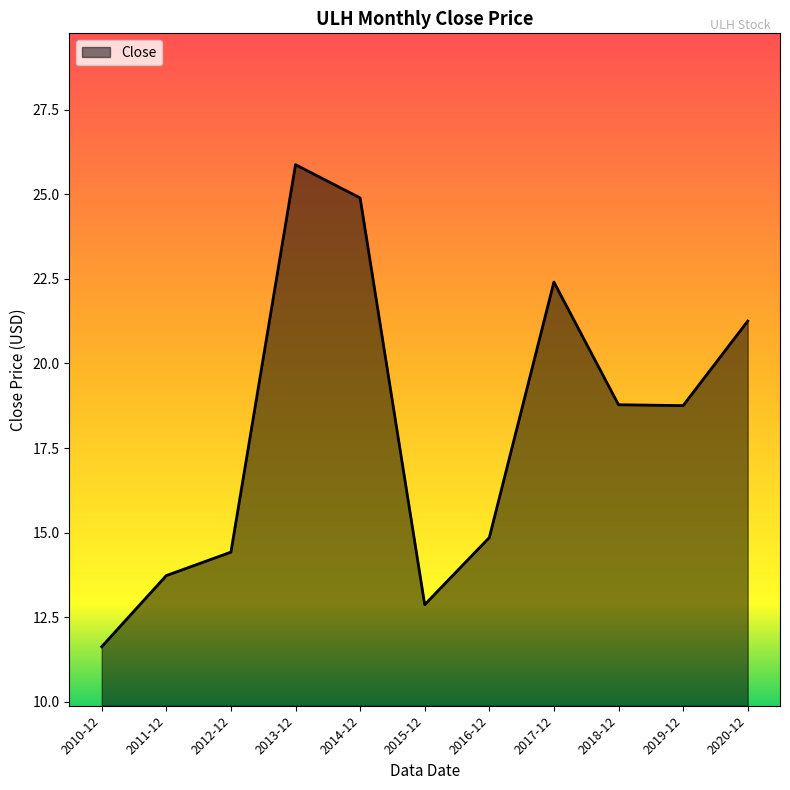

Reading left to right, list all the values displayed in this chart.

2010-12=11.6	2011-12=13.7	2012-12=14.4	2013-12=25.9	2014-12=24.9	2015-12=12.9	2016-12=14.9	2017-12=22.4	2018-12=18.8	2019-12=18.8	2020-12=21.3